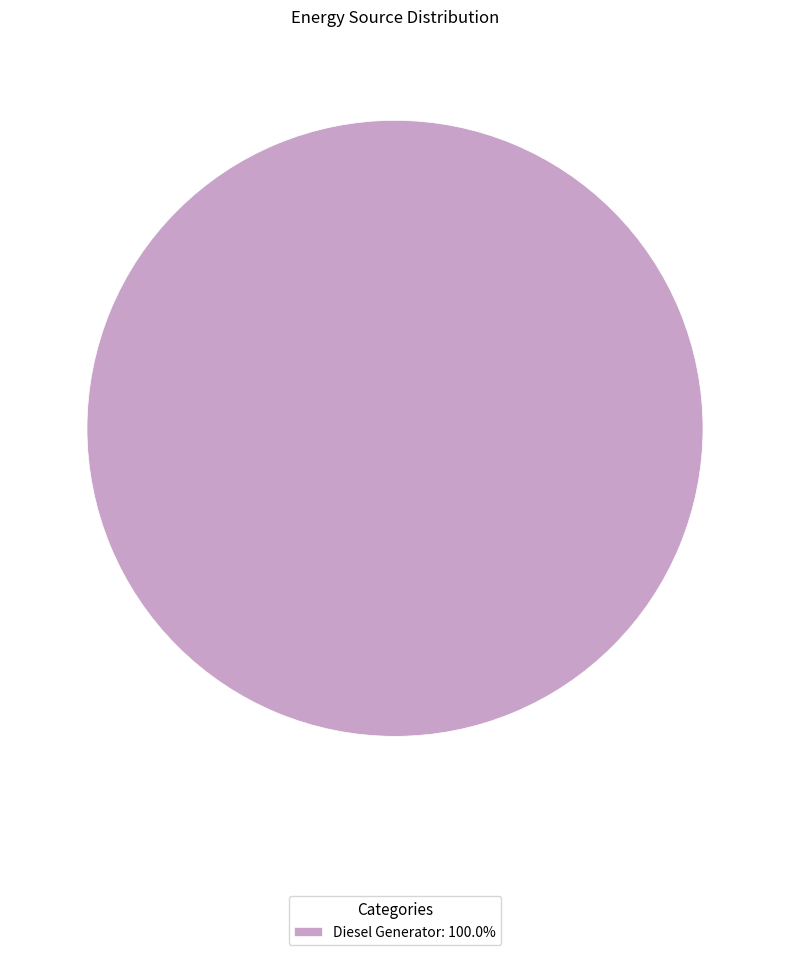

Is there a majority slice in this chart?

Yes